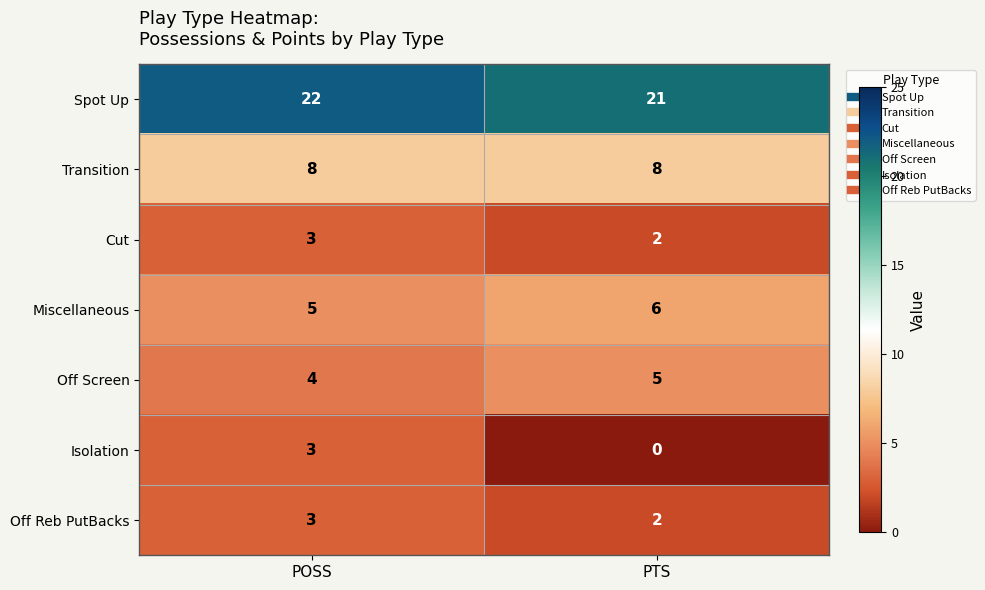

At how many categories does at least one series exceed 14?

2